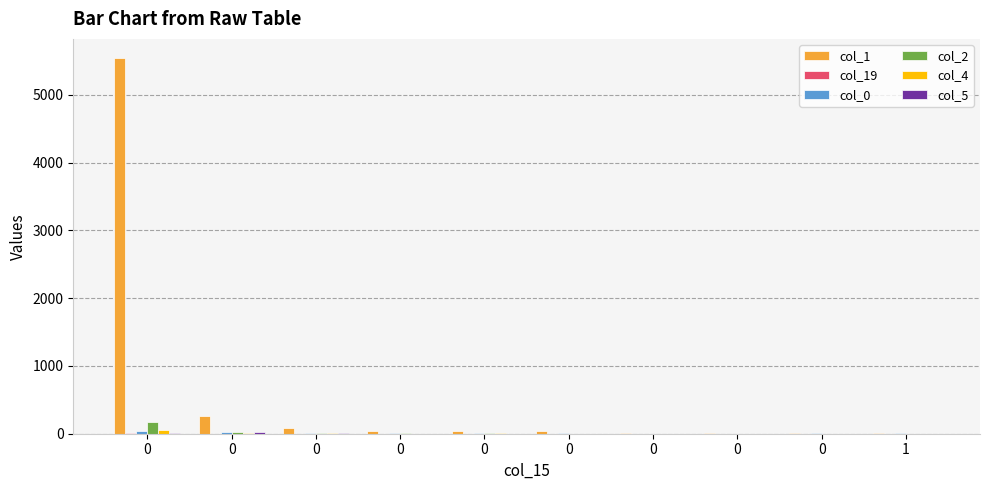

Which series has the largest total across all categories?

col_1